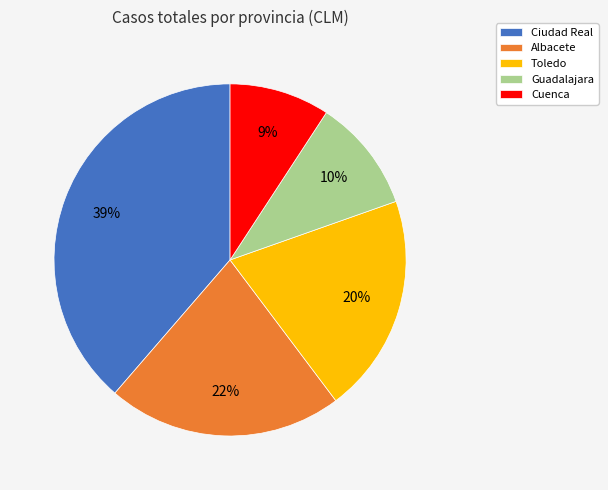

The Guadalajara slice represents 1% of the pie. True or false?

False